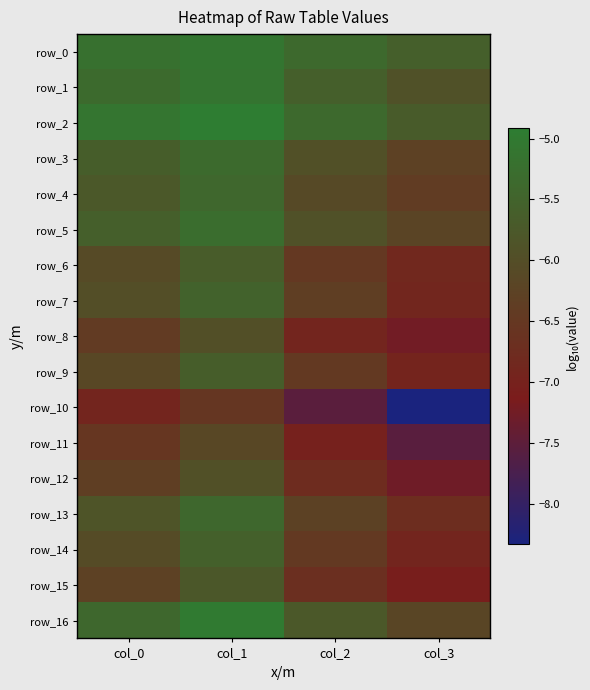

The value of row_1 at col_1 is -1.4. True or false?

False